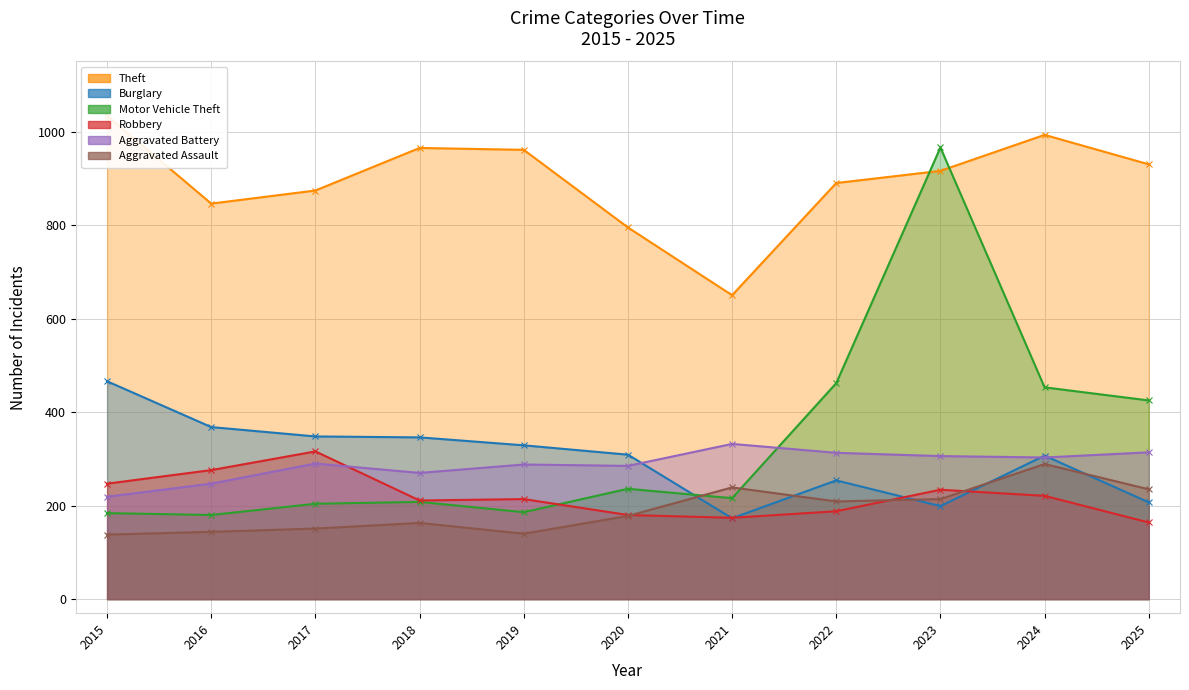

Between 2017 and 2023, which series saw the biggest shift?

Motor Vehicle Theft